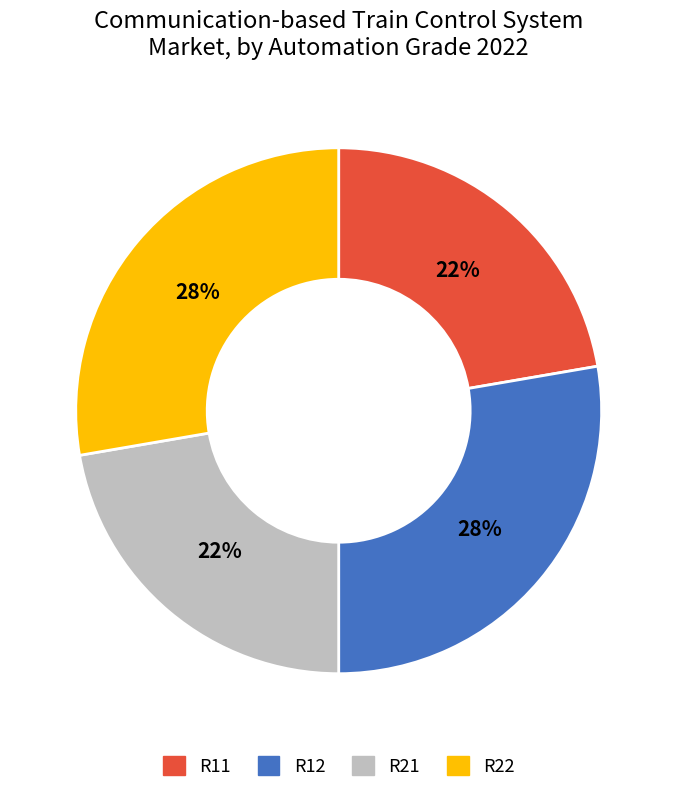

How many slices are in this pie chart?

4